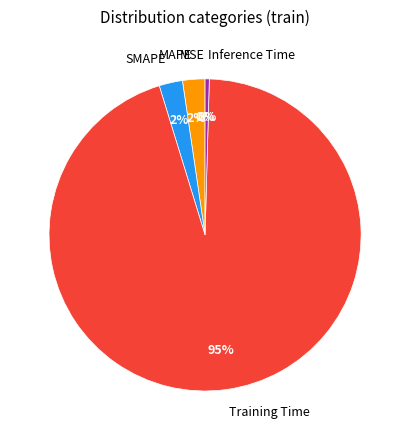

Is the sum of Inference Time and MAPE greater than half?

No